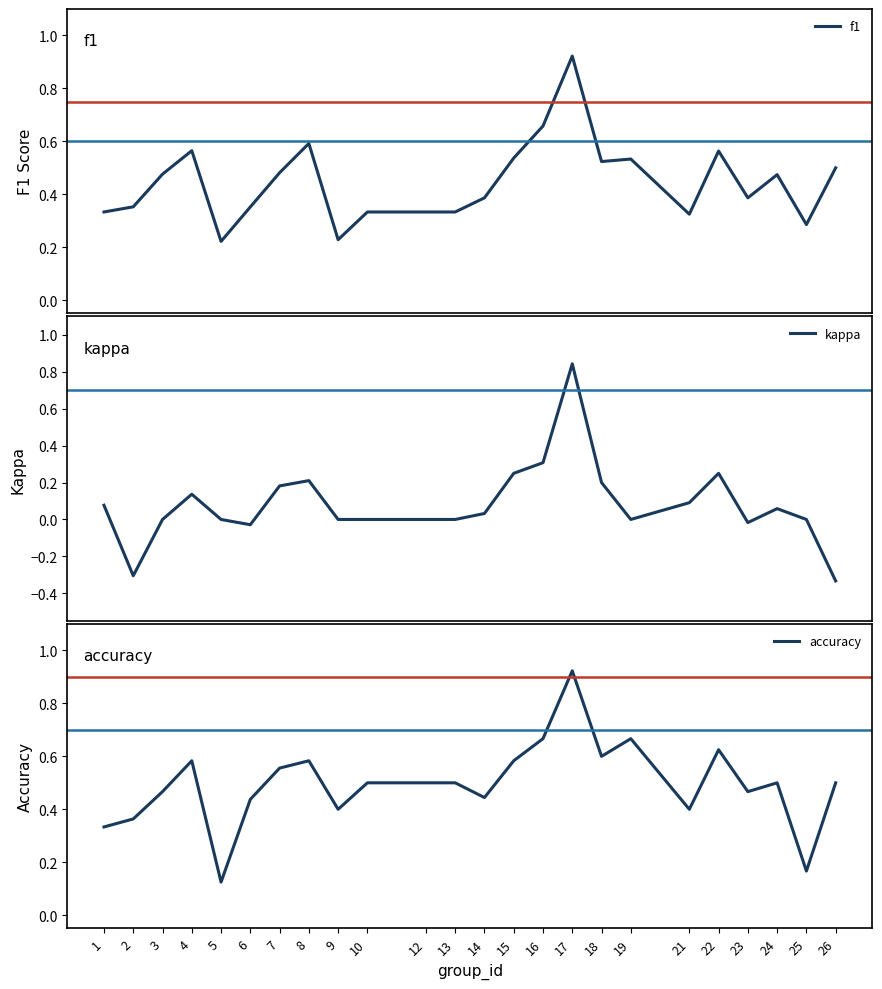

Reading left to right, transcribe all the data shown in this chart.

f1: 0.3	0.4	0.5	0.6	0.2	0.4	0.5	0.6	0.2	0.3	0.3	0.3	0.4	0.5	0.7	0.9	0.5	0.5	0.3	0.6	0.4	0.5	0.3	0.5
kappa: 0.1	-0.3	0.0	0.1	0.0	-0.0	0.2	0.2	0.0	0.0	0.0	0.0	0.0	0.2	0.3	0.8	0.2	0.0	0.1	0.2	-0.0	0.1	0.0	-0.3
accuracy: 0.3	0.4	0.5	0.6	0.1	0.4	0.6	0.6	0.4	0.5	0.5	0.5	0.4	0.6	0.7	0.9	0.6	0.7	0.4	0.6	0.5	0.5	0.2	0.5